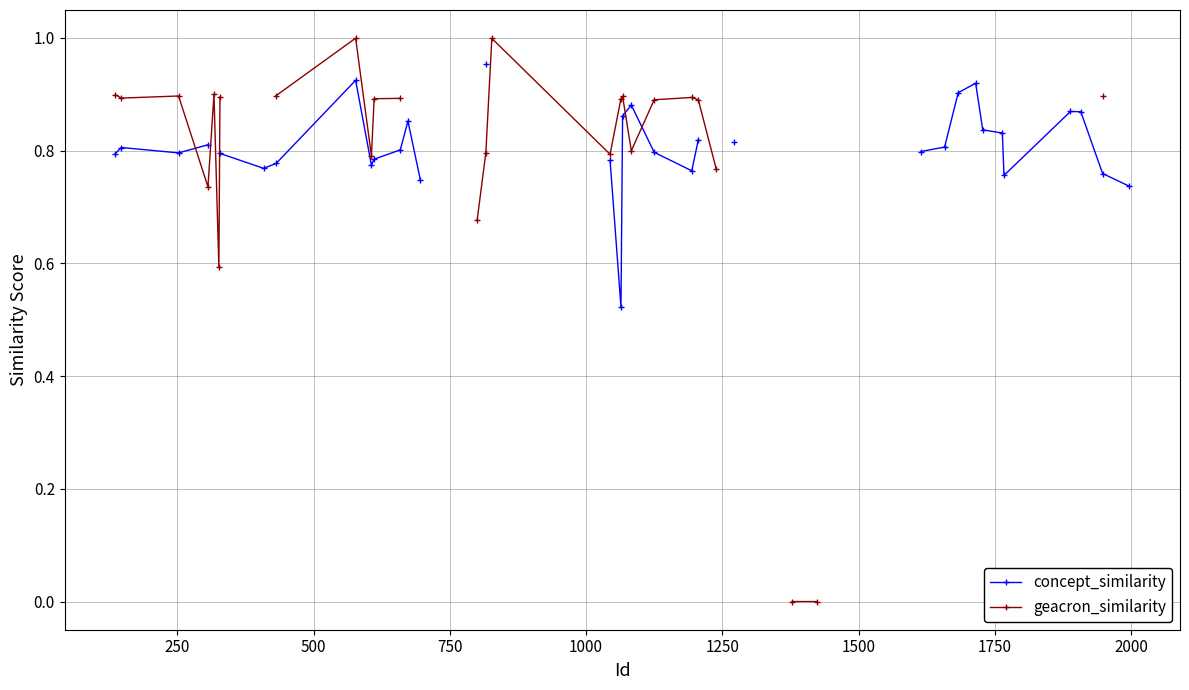

Rank the series by their maximum value, from lowest to highest.

concept_similarity, geacron_similarity